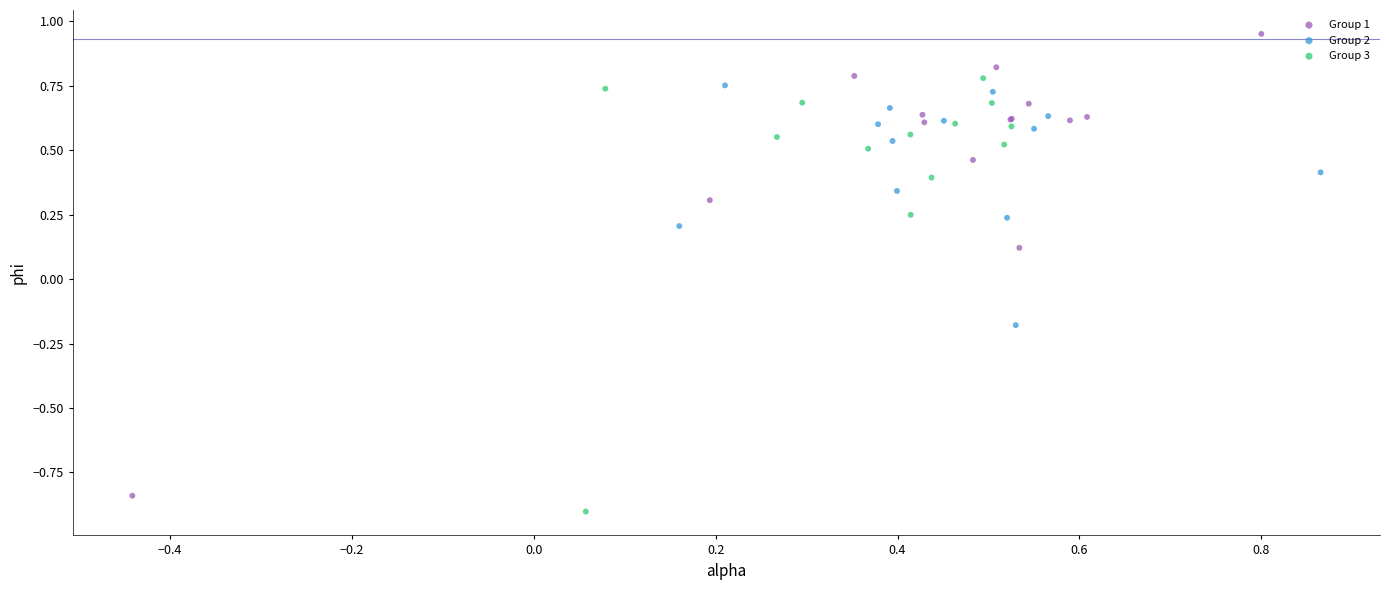

Which series has the largest Y range (max minus min)?

Group 1